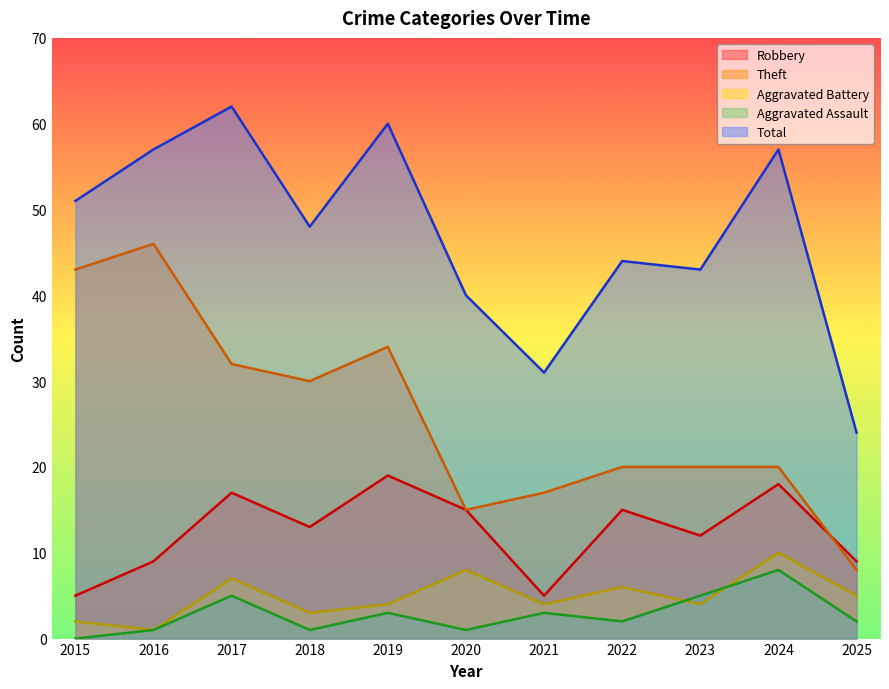

Reading left to right, extract all data points from this chart.

Robbery: 2015=5	2016=9	2017=17	2018=13	2019=19	2020=15	2021=5	2022=15	2023=12	2024=18	2025=9
Theft: 2015=43	2016=46	2017=32	2018=30	2019=34	2020=15	2021=17	2022=20	2023=20	2024=20	2025=8
Aggravated Battery: 2015=2	2016=1	2017=7	2018=3	2019=4	2020=8	2021=4	2022=6	2023=4	2024=10	2025=5
Aggravated Assault: 2015=0	2016=1	2017=5	2018=1	2019=3	2020=1	2021=3	2022=2	2023=5	2024=8	2025=2
Total: 2015=51	2016=57	2017=62	2018=48	2019=60	2020=40	2021=31	2022=44	2023=43	2024=57	2025=24